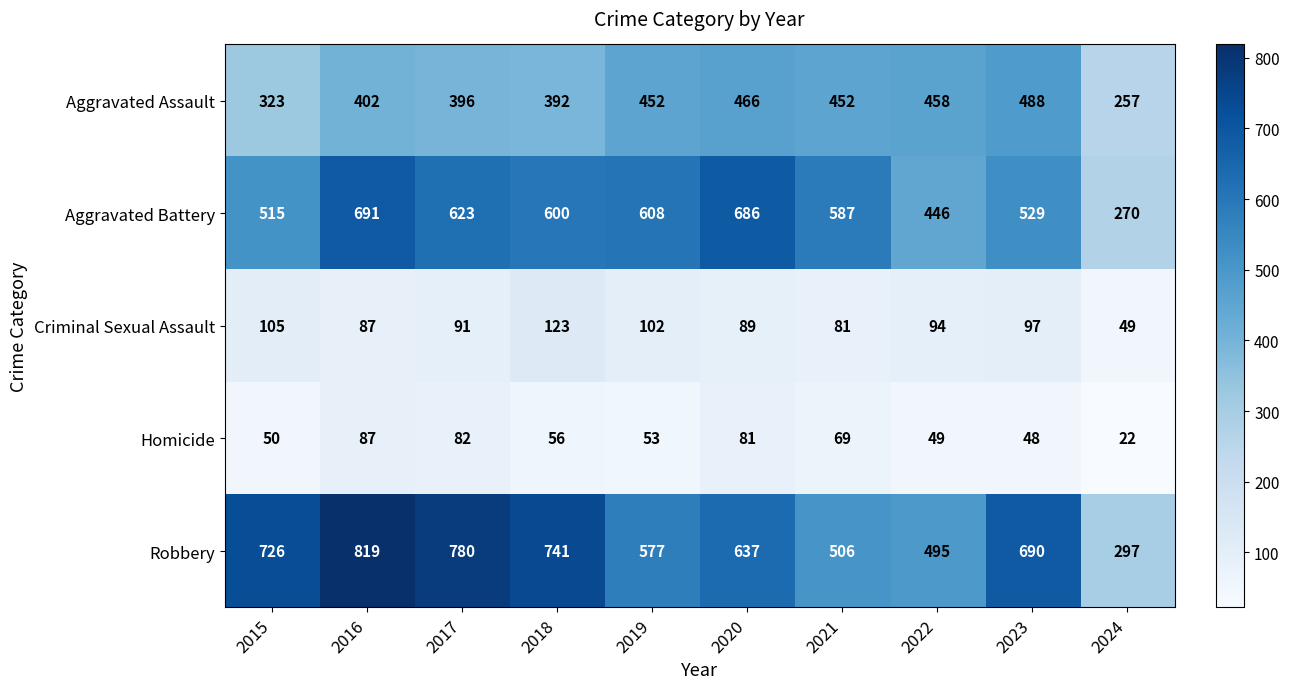

How many distinct data groups are displayed?

5